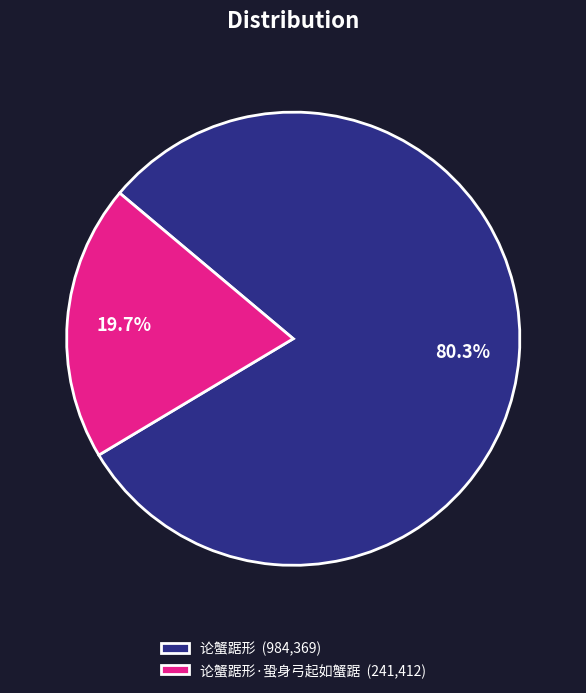

Which category has the smallest portion of the pie?

论蟹踞形·蛩身弓起如蟹踞 (241,412)